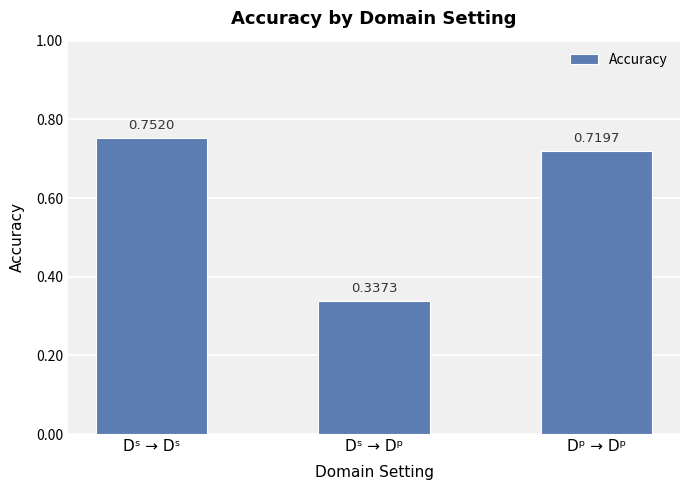

How many bars are there in total?

3